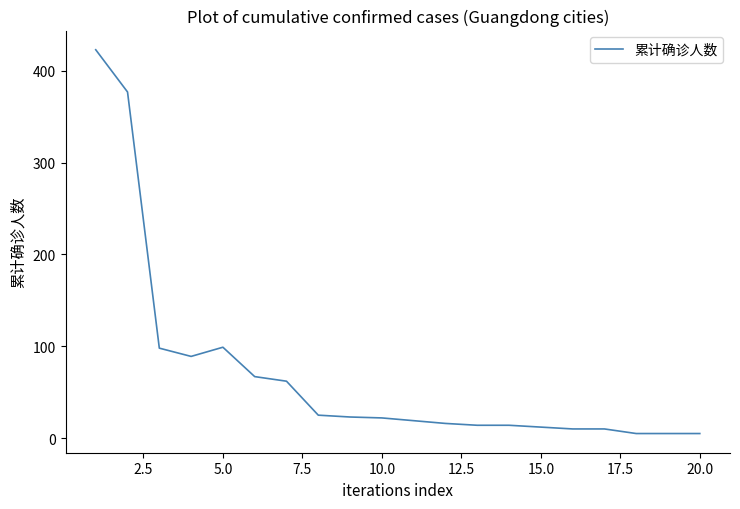

What is the difference between the maximum and minimum values?

418